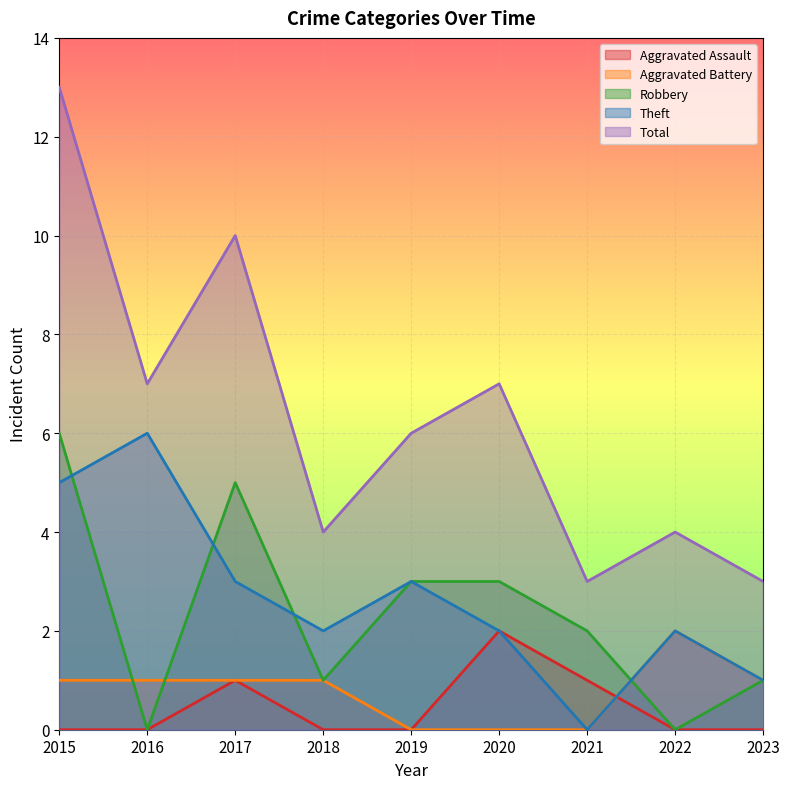

Count the number of categories in the chart.

9